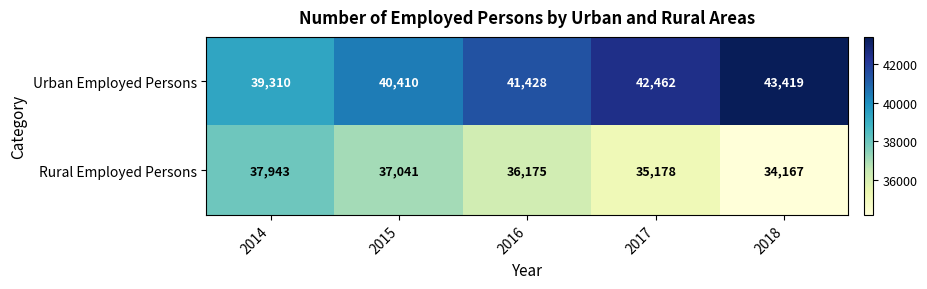

What is the difference between the second highest and second lowest values in the Urban Employed Persons series?

2052